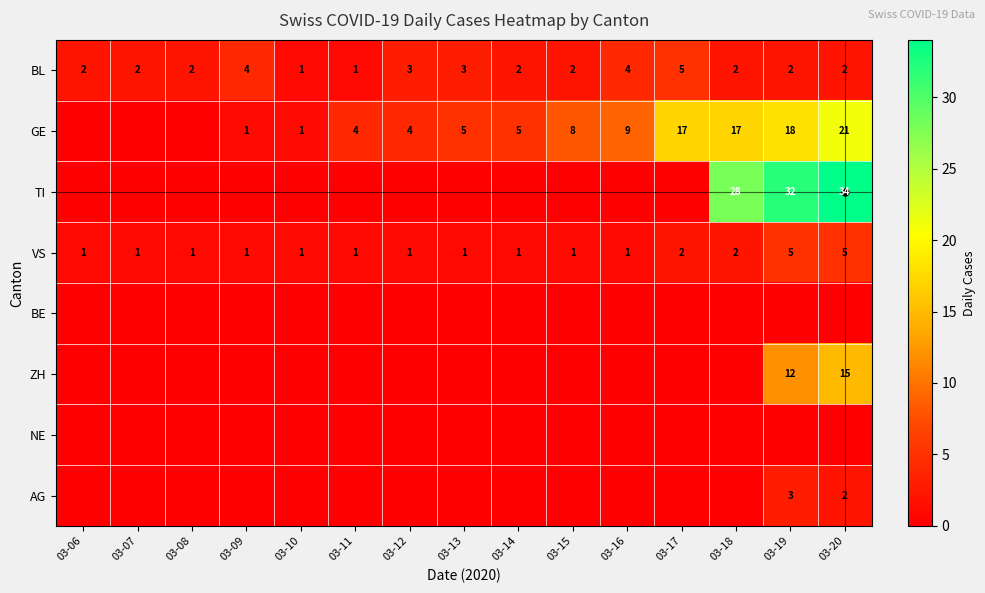

Is it true that VS equals 1 at 03-11?

True